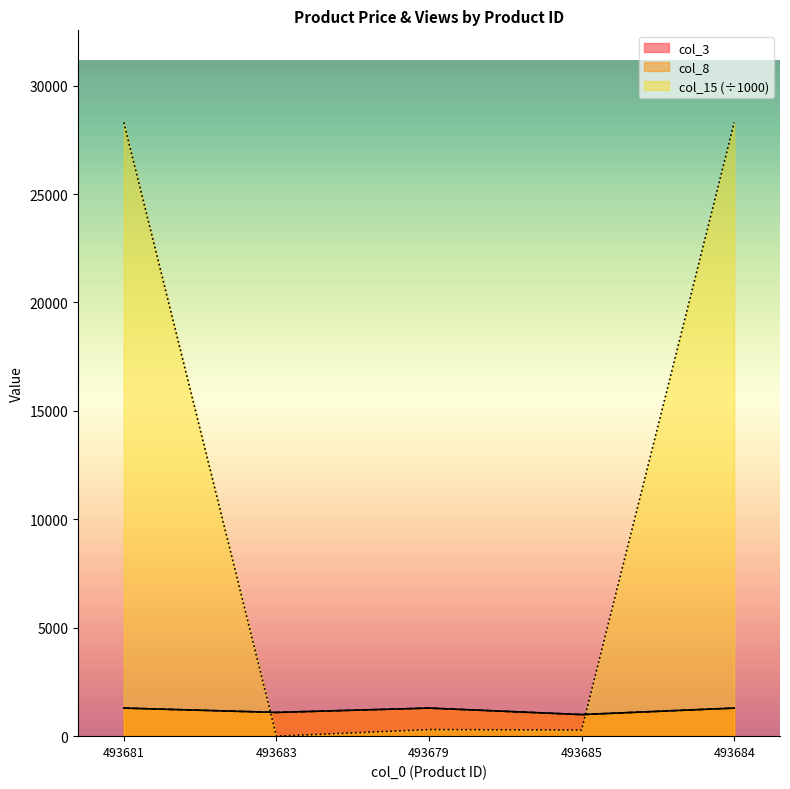

Reading left to right, transcribe all the data shown in this chart.

col_3: 1295.0	1095.0	1295.0	995.0	1295.0
col_8: 1295.0	1095.0	1295.0	995.0	1295.0
col_15: 28303.2	0.0	303.2	283.0	28303.2